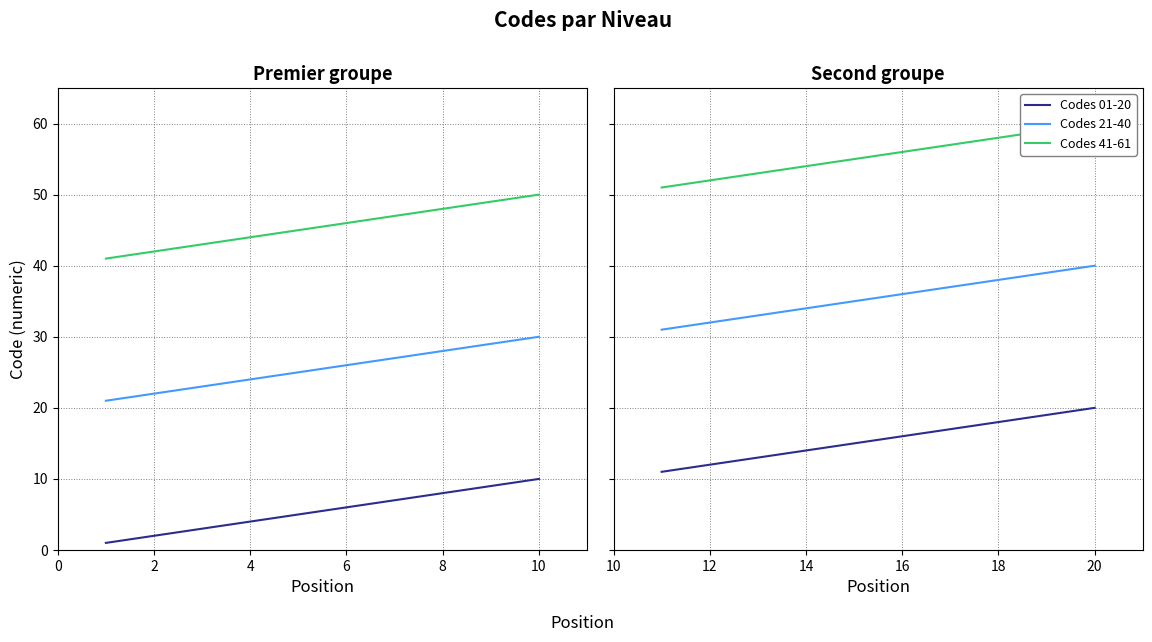

At 14, list the series in order from smallest to largest.

Codes 01-20, Codes 21-40, Codes 41-61